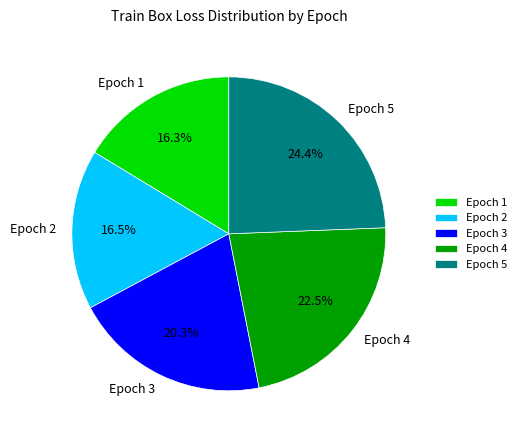

The Epoch 1 slice represents 22% of the pie. True or false?

False